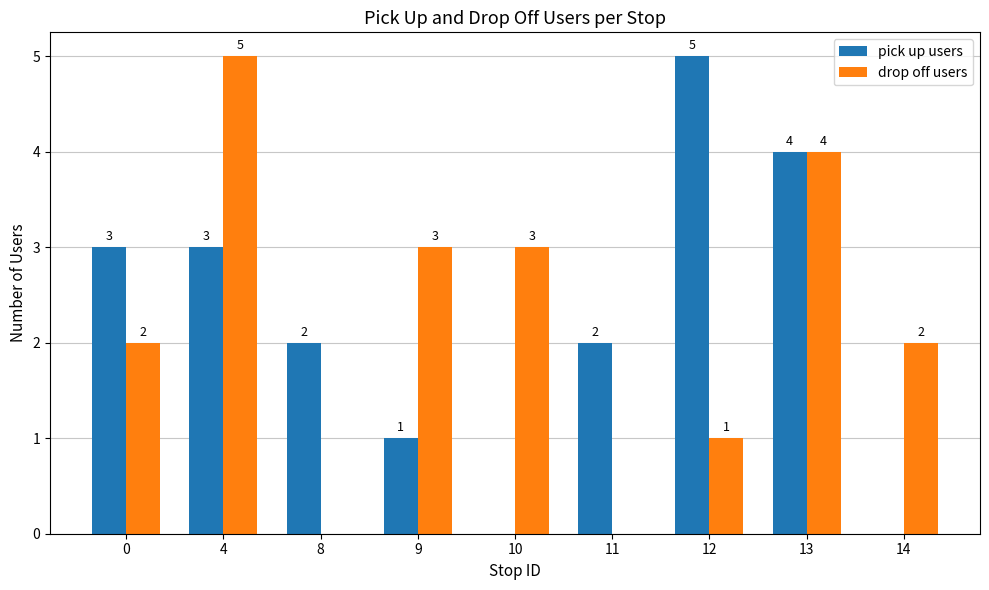

Is the value of drop off users at 10 greater than the value of pick up users at 8?

Yes